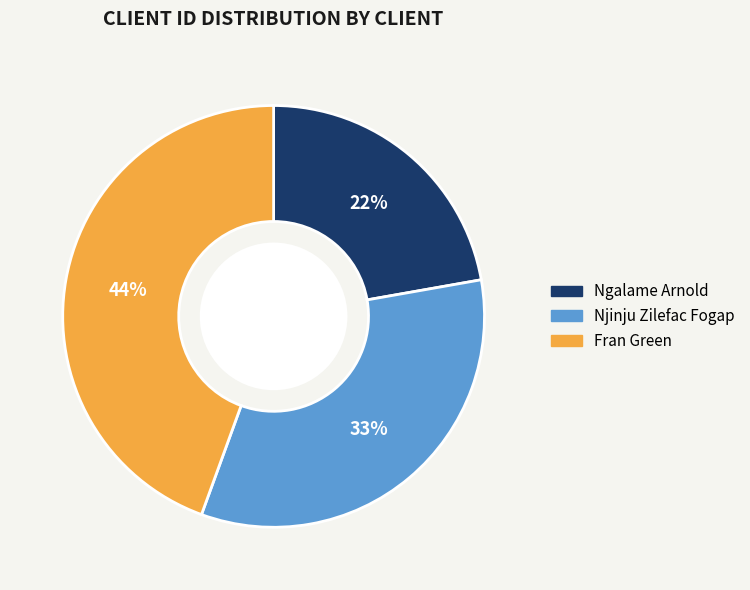

What is the ratio of the value at Njinju Zilefac Fogap to the value at Ngalame Arnold?

1.5